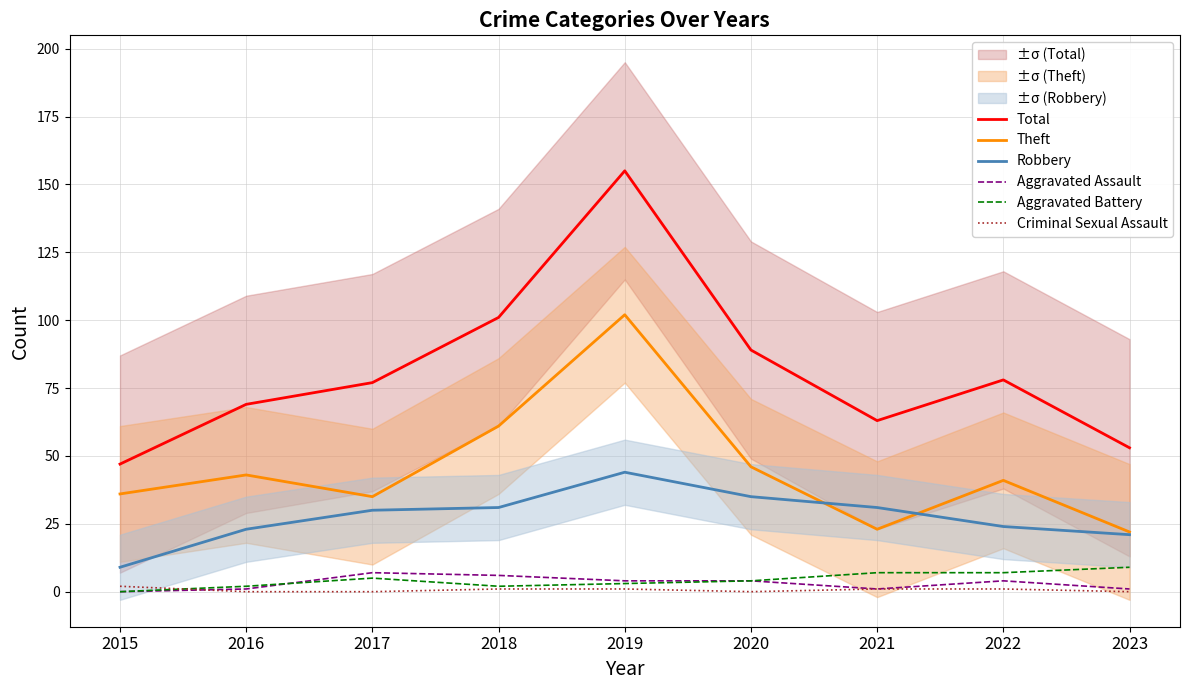

Is the value of Criminal Sexual Assault at 2017 greater than the value of Total at 2020?

No